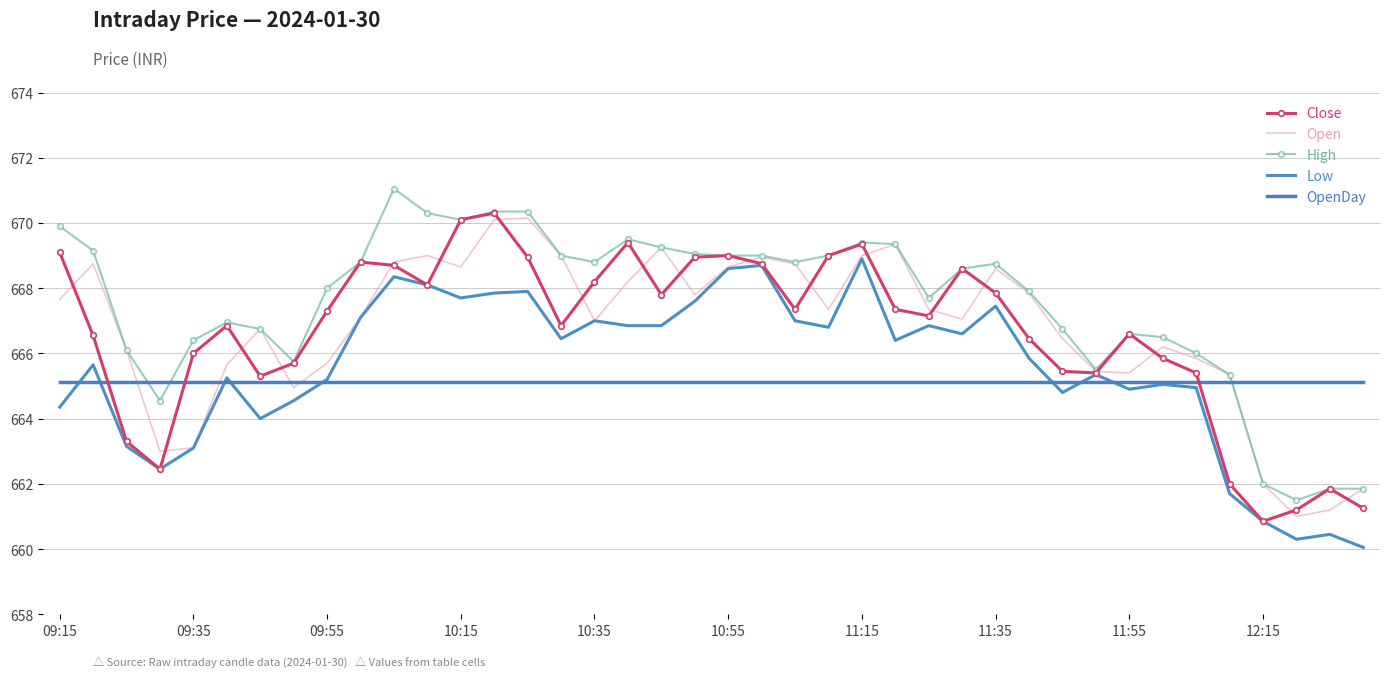

What is the lowest value of the OpenDay series?

665.1